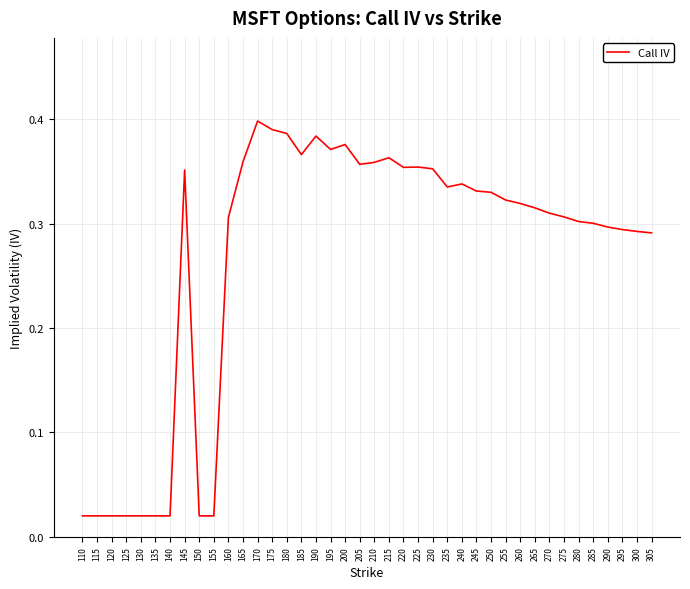

True or false: the data shows 0.3 at 290.

True